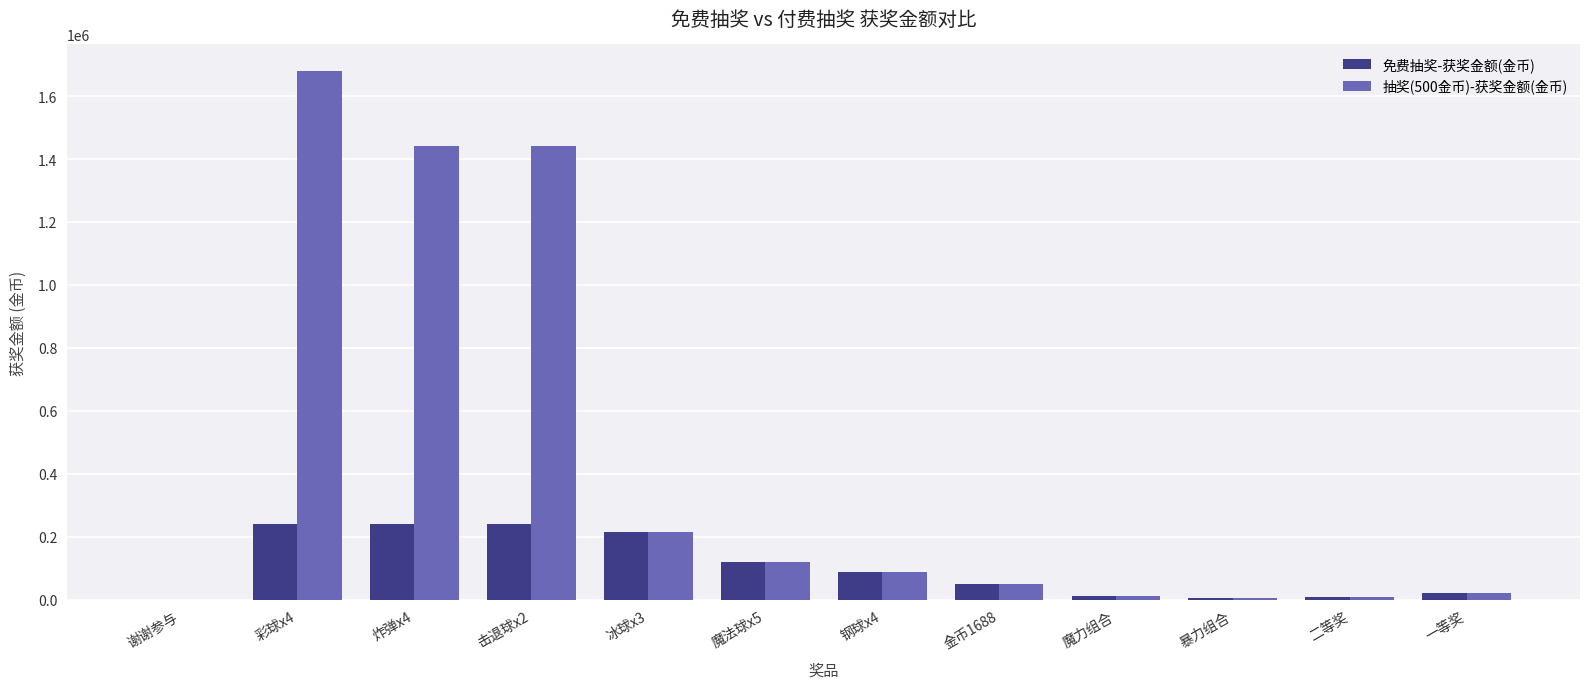

What is the sum of all 免费抽奖-获奖金额(金币) values?

1241048